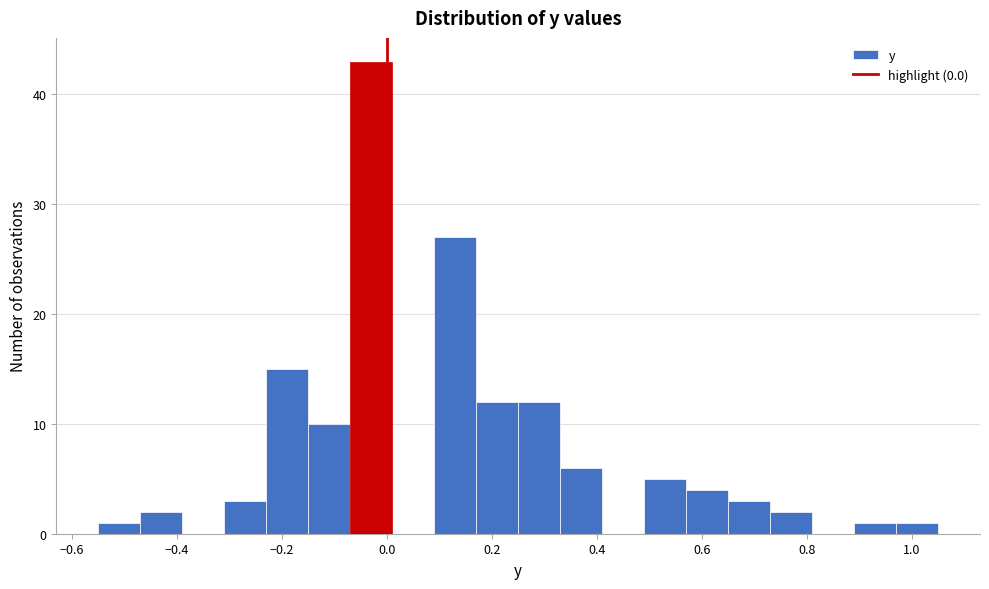

Reading left to right, list every bar in this chart as the range it spans on the x-axis followed by its height. Neither the bar edges nor the heights are printed on the chart, so give them approximately, as read against the axes.

-0.55 to -0.47: 1
-0.47 to -0.39: 2
-0.39 to -0.31: 0
-0.31 to -0.23: 3
-0.23 to -0.15: 15
-0.15 to -0.07: 10
-0.07 to 0.01: 43
0.01 to 0.09: 0
0.09 to 0.17: 27
0.17 to 0.25: 12
0.25 to 0.33: 12
0.33 to 0.41: 6
0.41 to 0.49: 0
0.49 to 0.57: 5
0.57 to 0.65: 4
0.65 to 0.73: 3
0.73 to 0.81: 2
0.81 to 0.89: 0
0.89 to 0.97: 1
0.97 to 1.05: 1